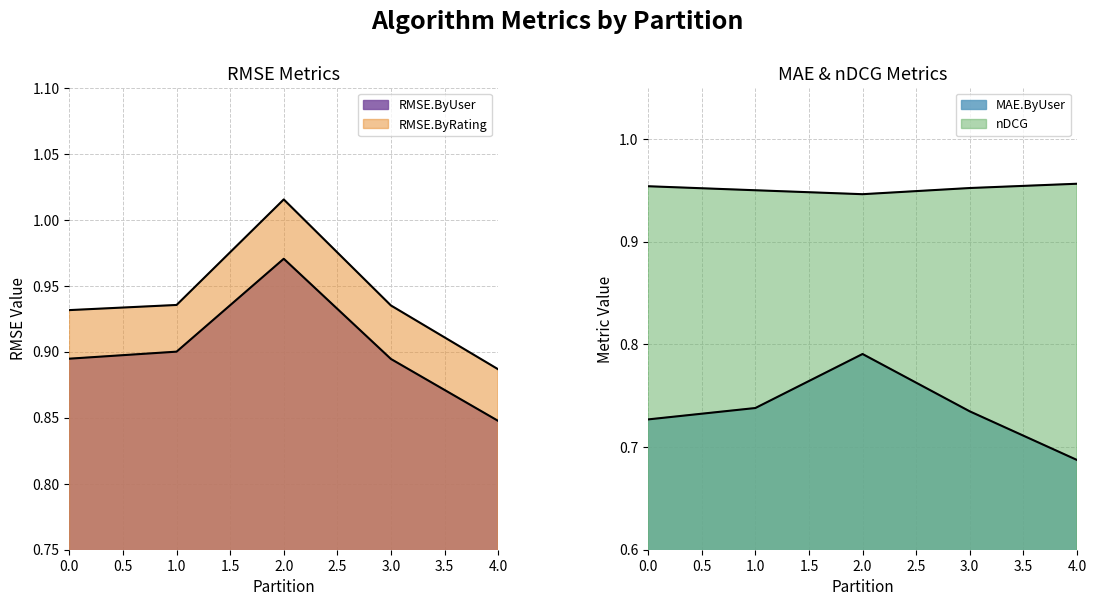

What is the sum of the MAE.ByUser values at 0 and 4?

1.4